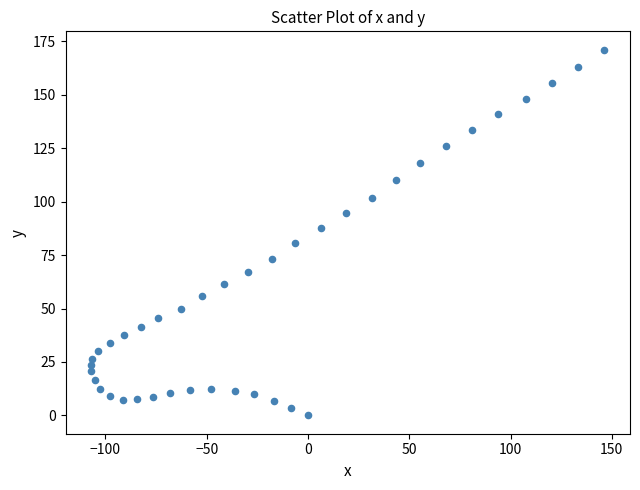

What Y value in the scatter plot is closest to 85?

87.5